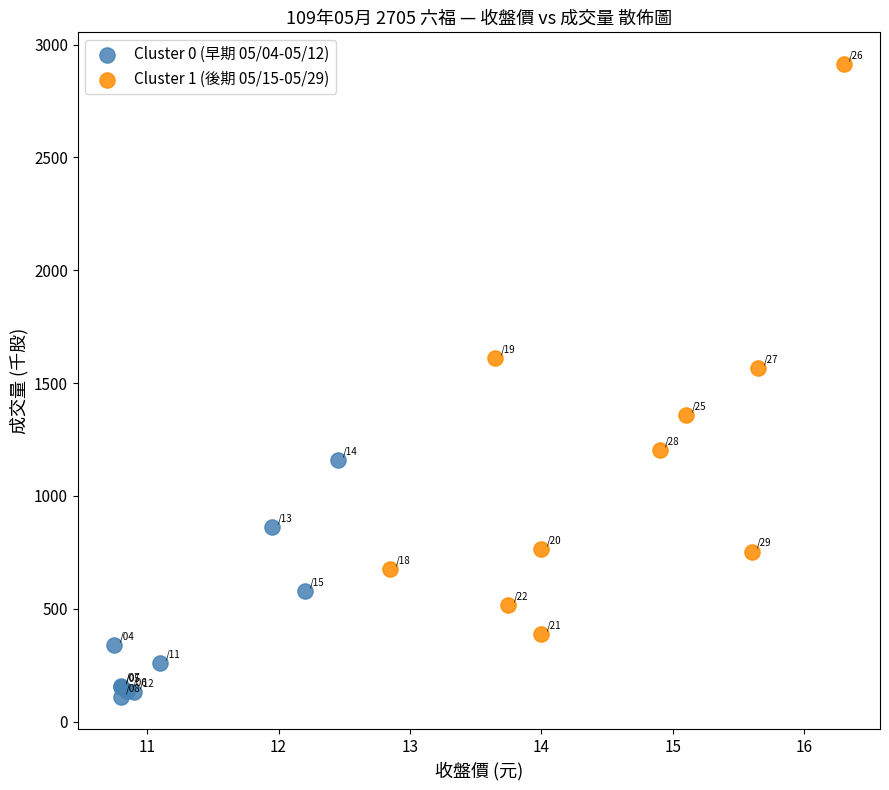

Which series has the largest Y range (max minus min)?

Cluster 1 (後期 05/15-05/29)